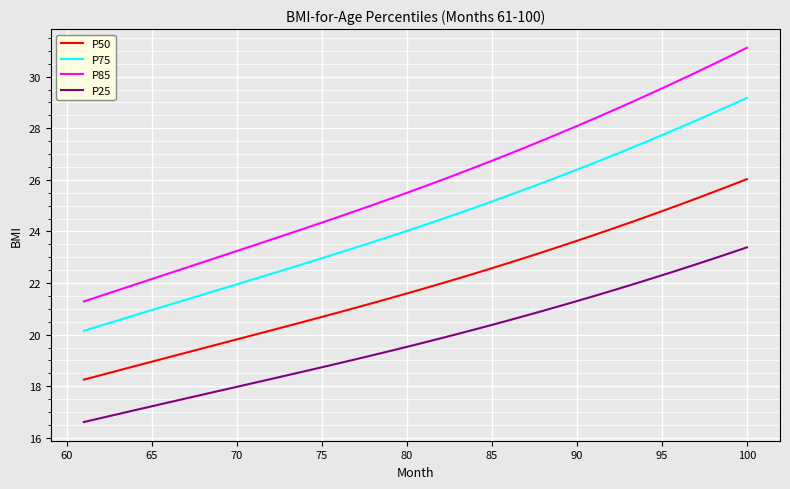

True or false: P25 and P75 intersect in this chart.

False